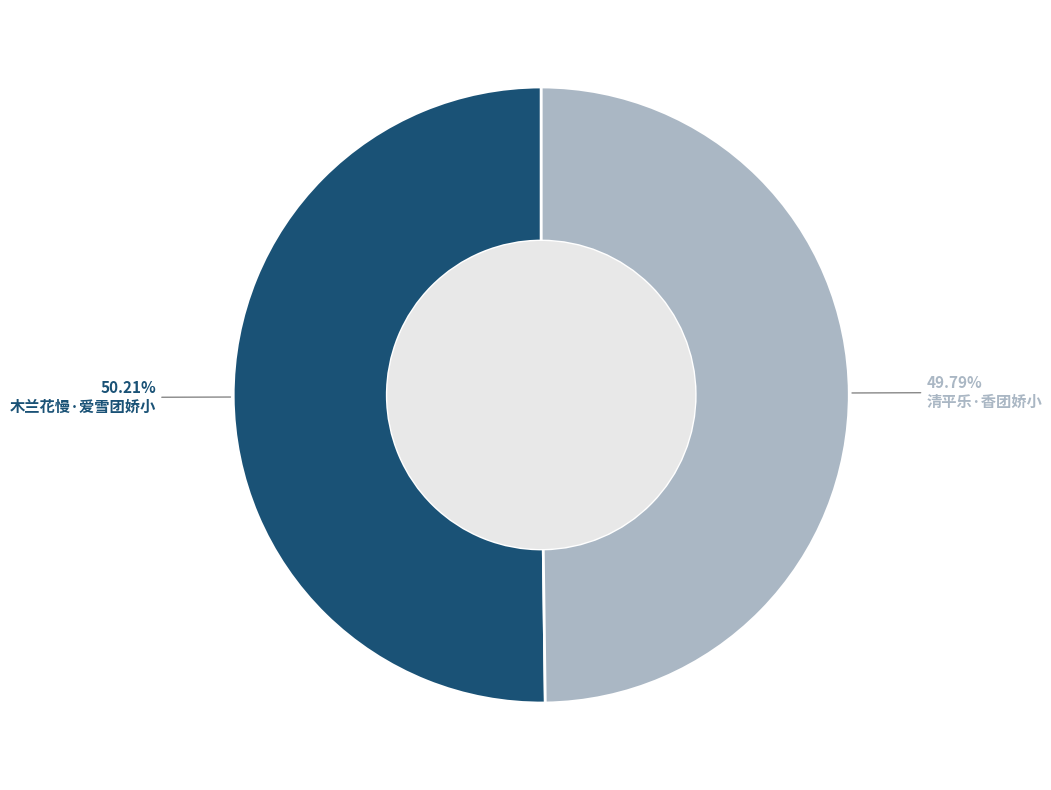

Is the sum of 清平乐·香团娇小 and 木兰花慢·爱雪团娇小 greater than half?

Yes